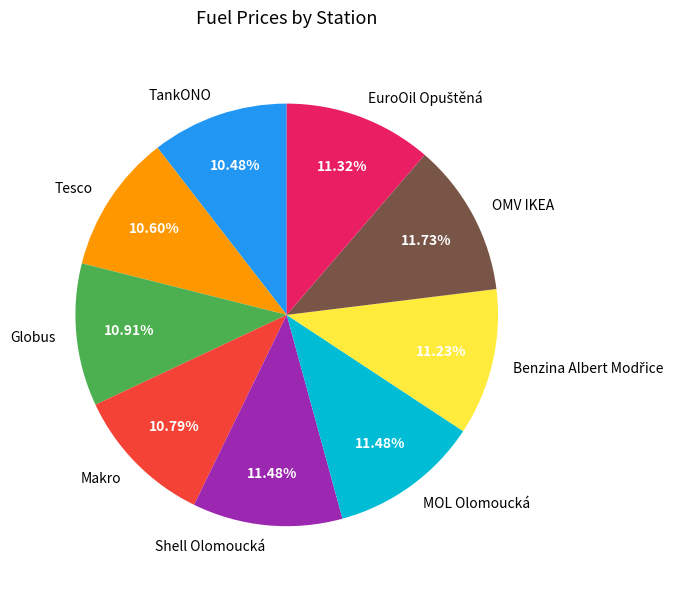

To the nearest percent, what is the difference between the largest and smallest slice percentages?

1%